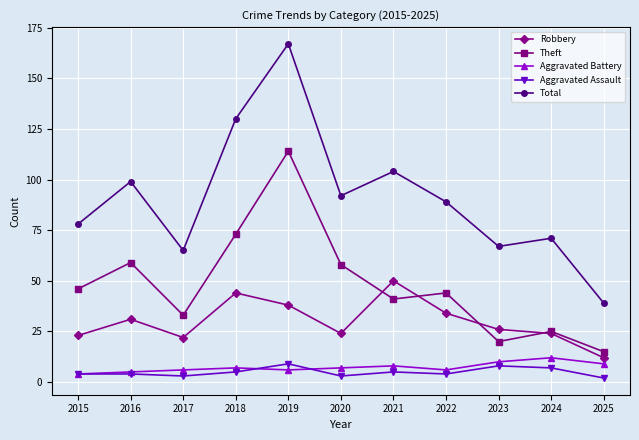

Which category has the highest value across all series?

2019